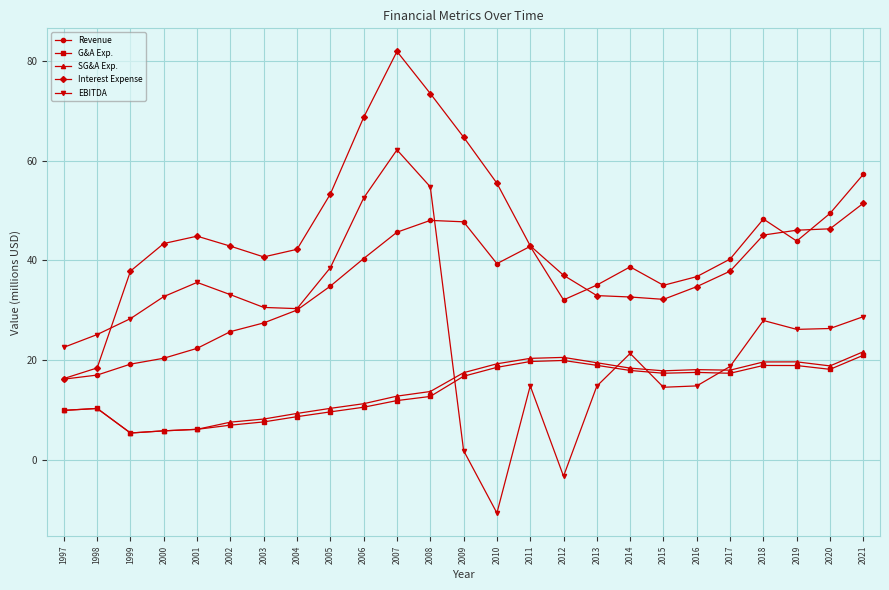

True or false: SG&A Exp. and Revenue intersect in this chart.

False